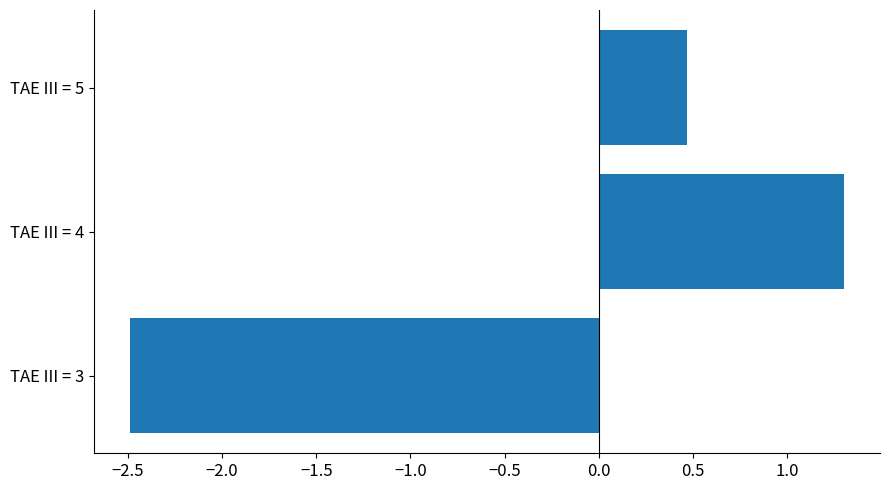

How many values are below 0?

1